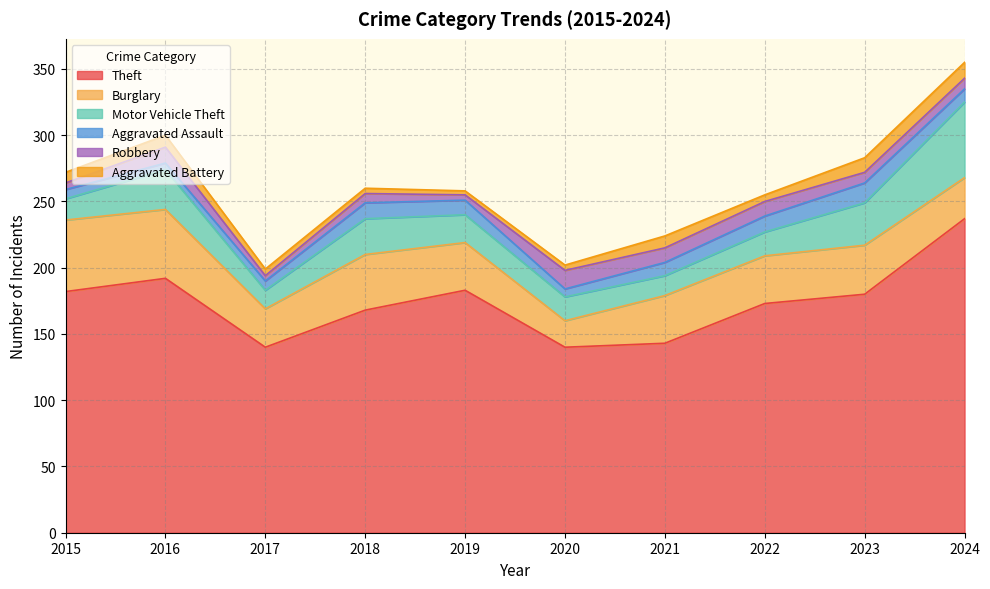

What are all the series names shown in the legend?

Theft, Burglary, Motor Vehicle Theft, Aggravated Assault, Robbery, Aggravated Battery